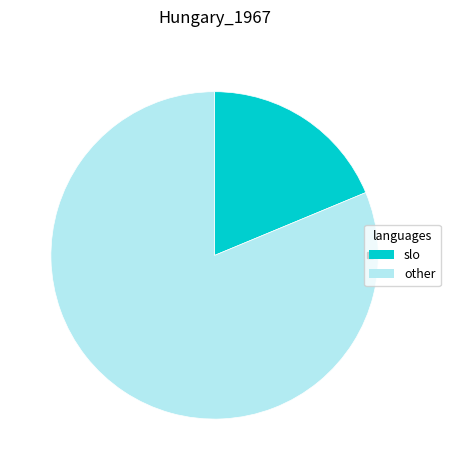

Is there any slice that represents more than half of the pie?

Yes